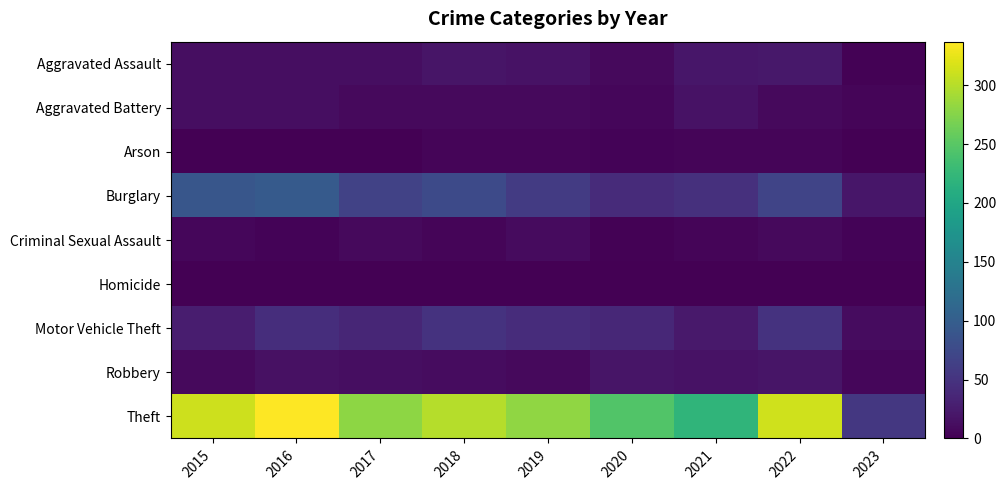

Which series has the widest spread of values?

Theft